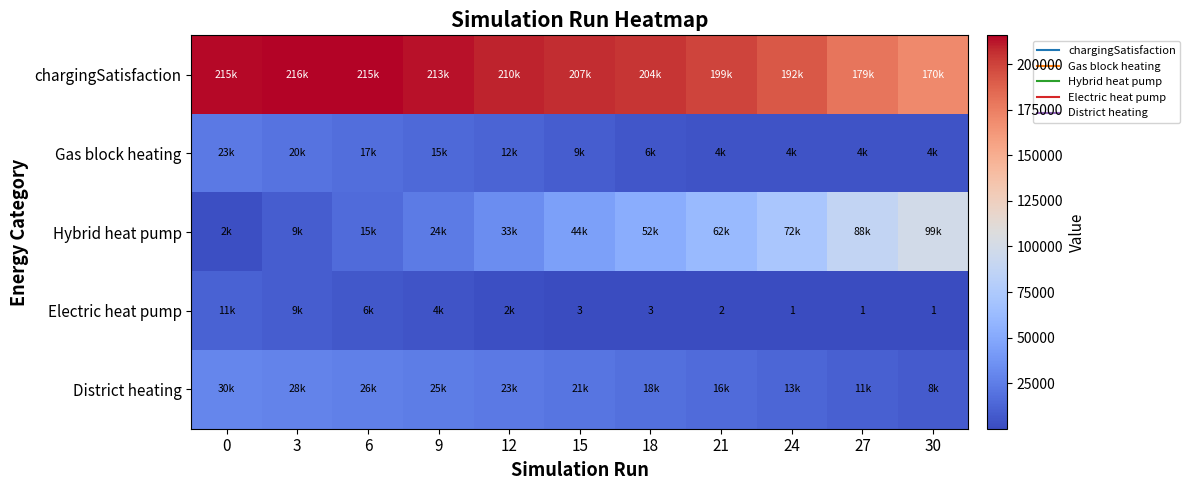

Between 12 and 30, which is larger?

12